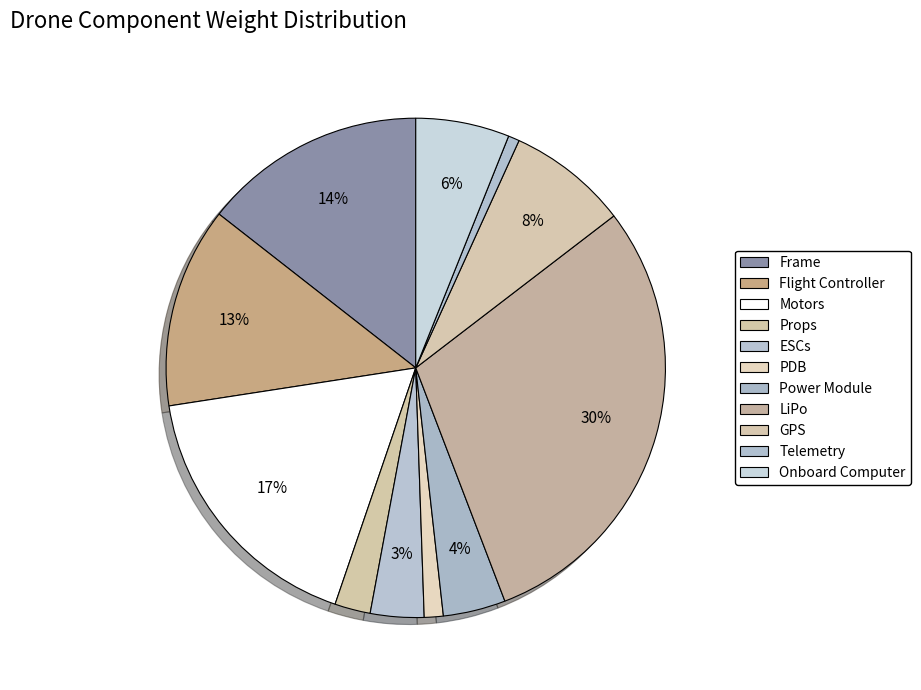

Count the number of slices in the pie.

11